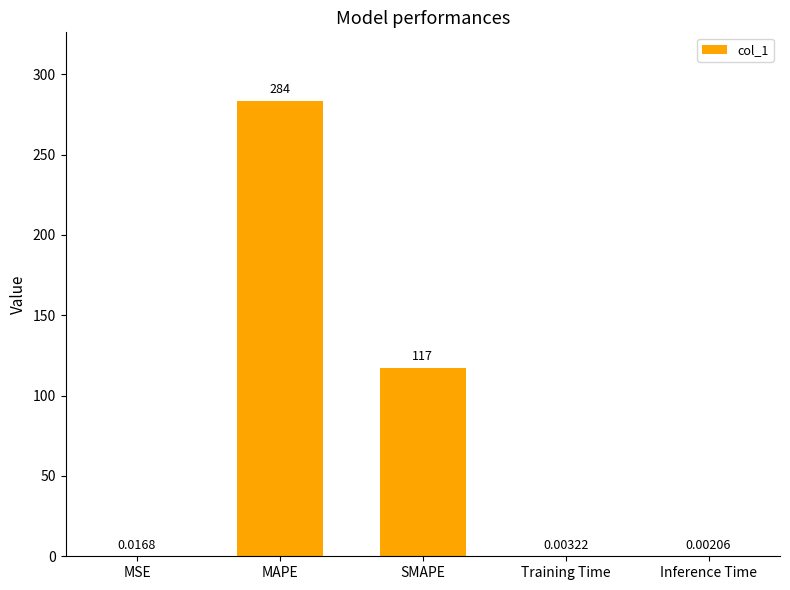

Which has a higher value, Inference Time or SMAPE?

SMAPE